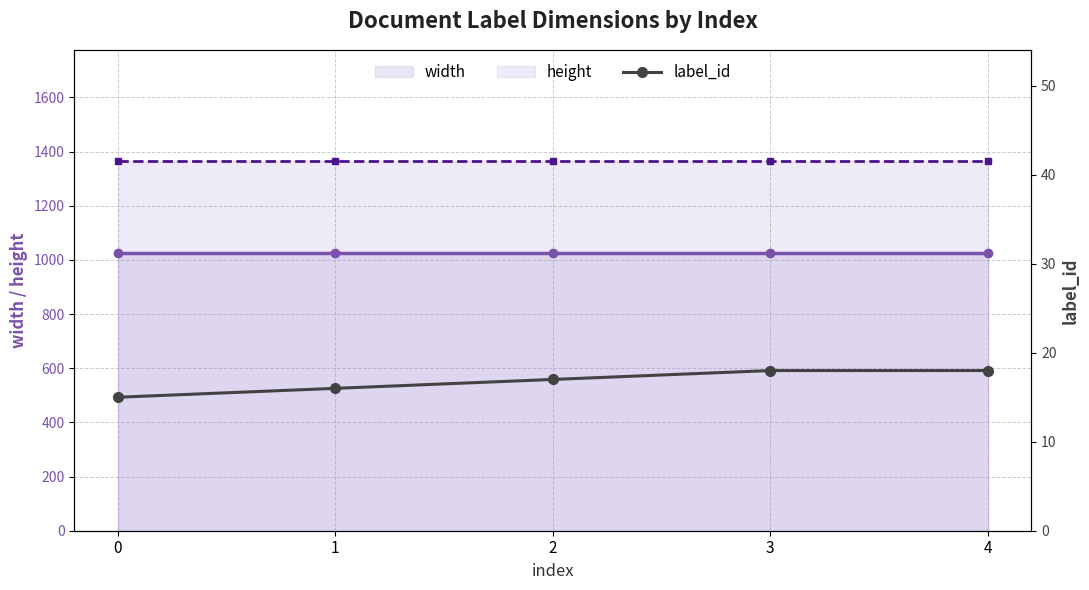

What is the total value across all series at 3?

2407